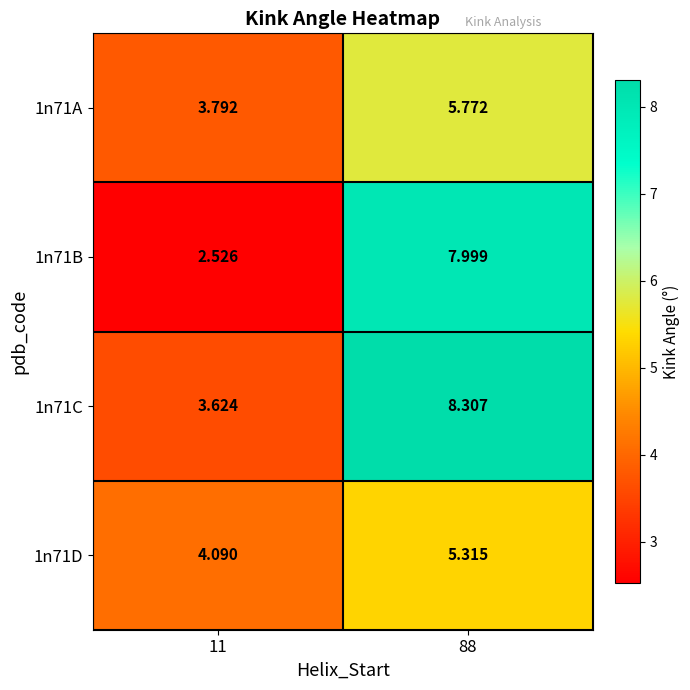

Which series has the widest spread of values?

1n71B